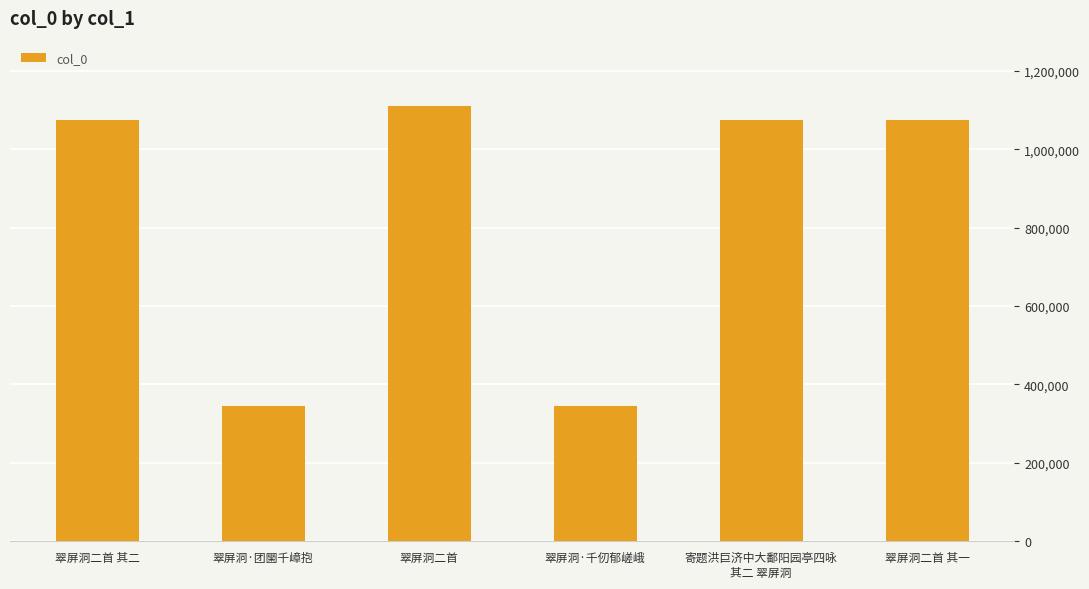

Is it true that the value at 翠屏洞二首 其一 is 1073572?

True